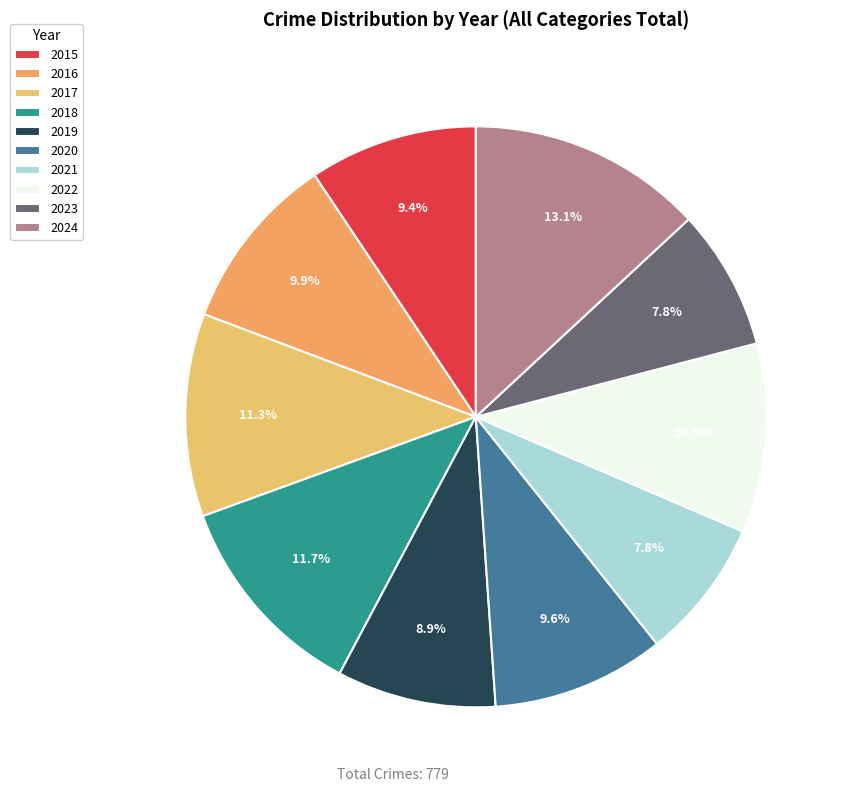

Which slice is the smallest?

2021